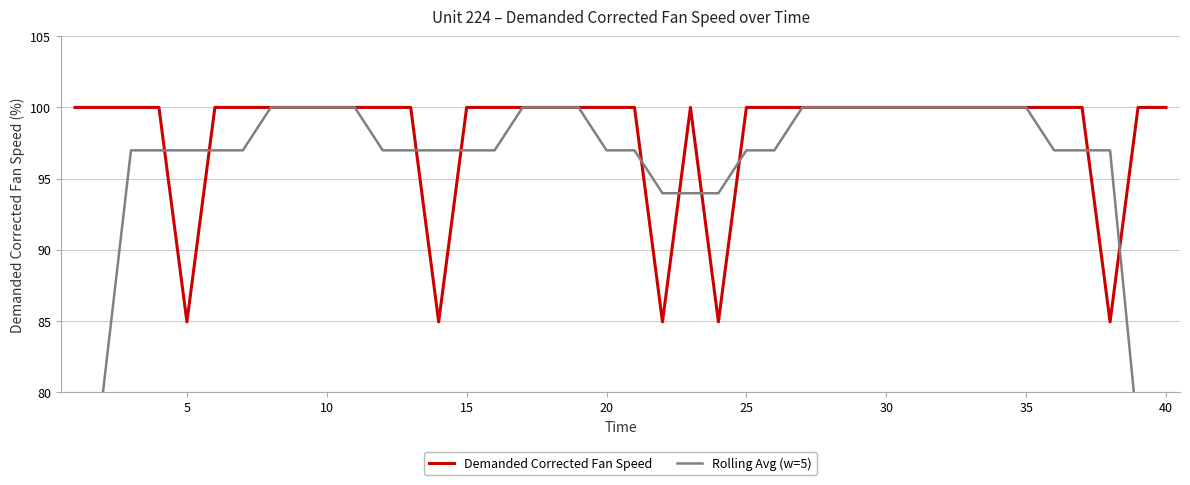

Is it true that Demanded Corrected Fan Speed equals 173.8 at 10?

False